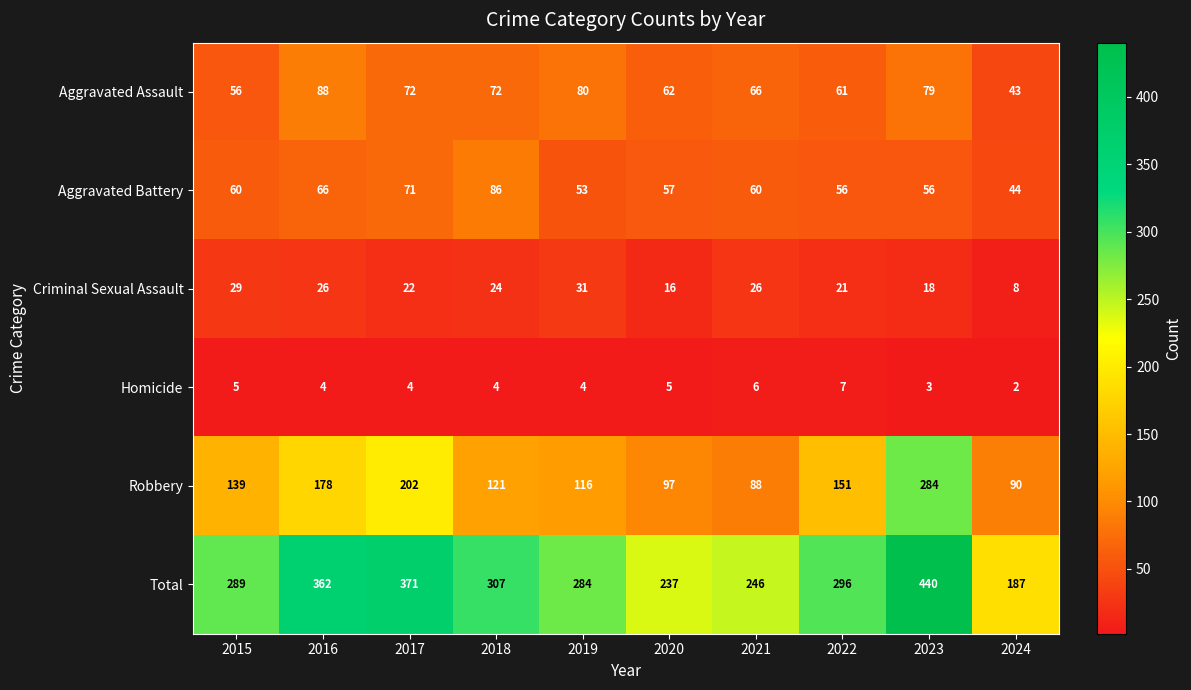

Which series has the largest total across all categories?

Total